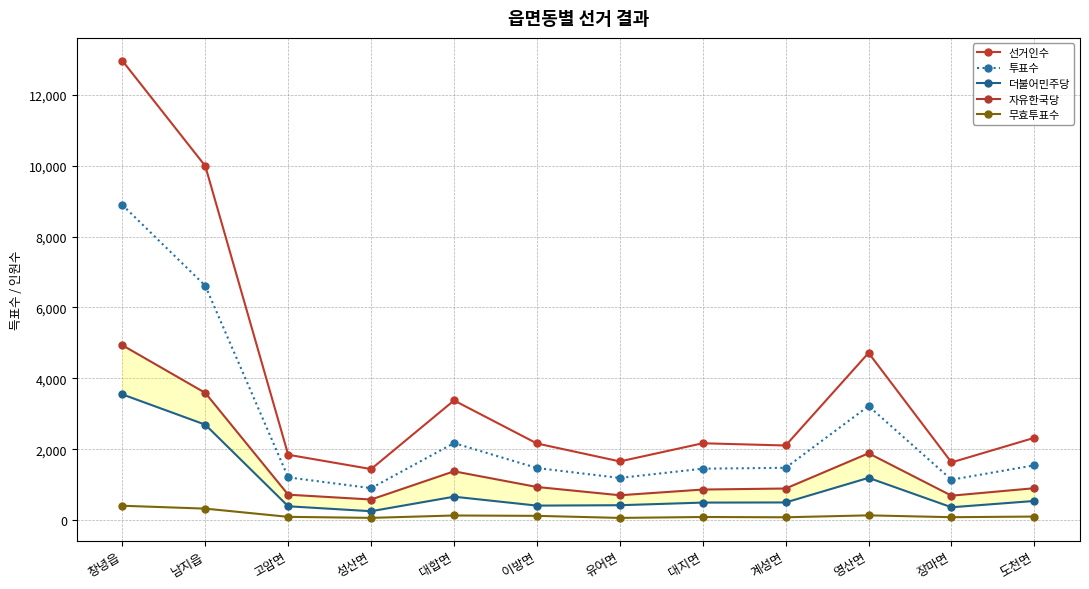

What is the greatest value displayed?

12956